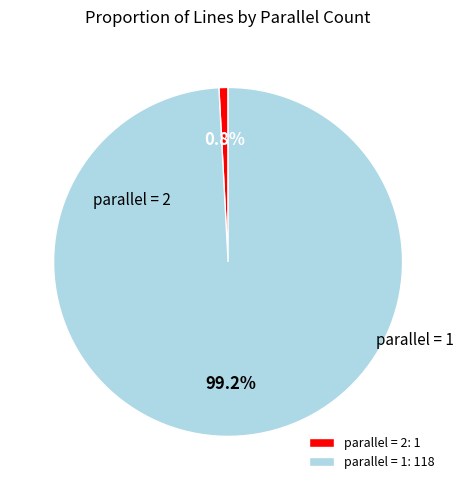

The parallel = 2 slice represents 1% of the pie. True or false?

True